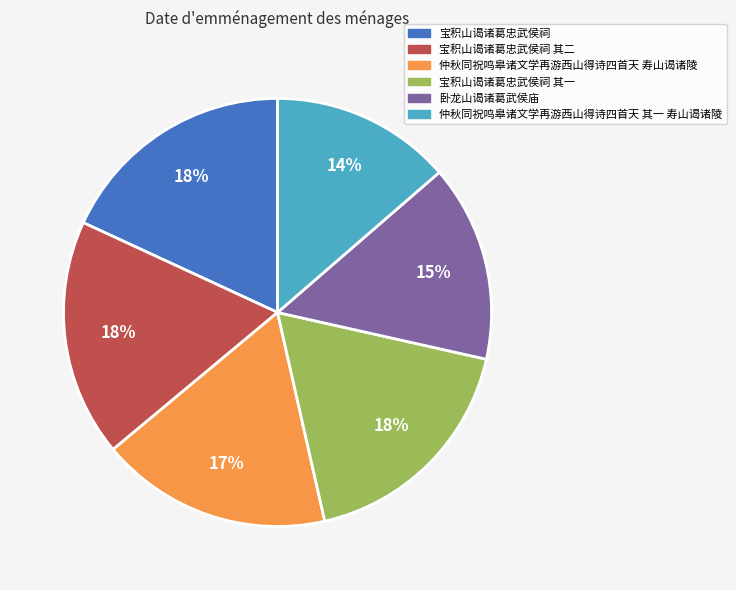

Is there a majority slice in this chart?

No